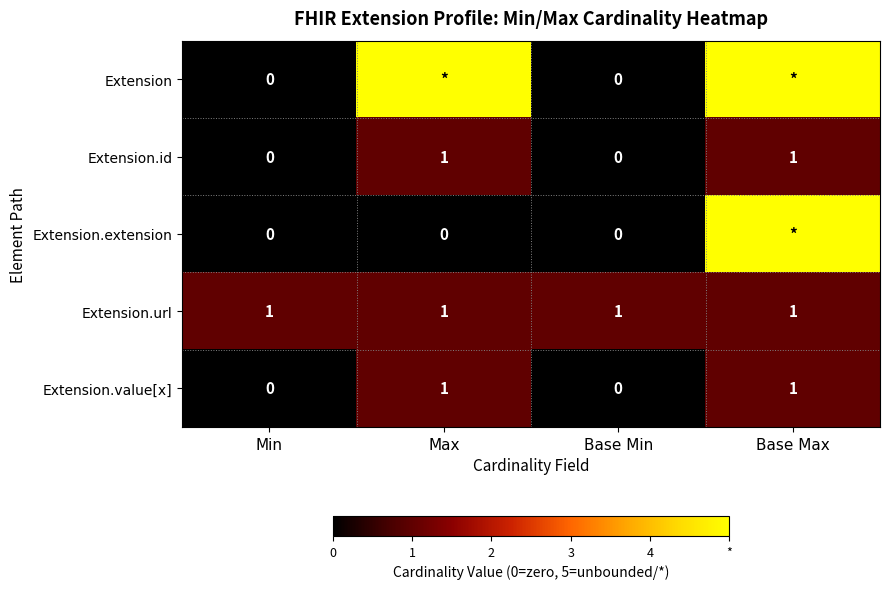

Is it true that Extension.value[x] equals 1 at Base Max?

True